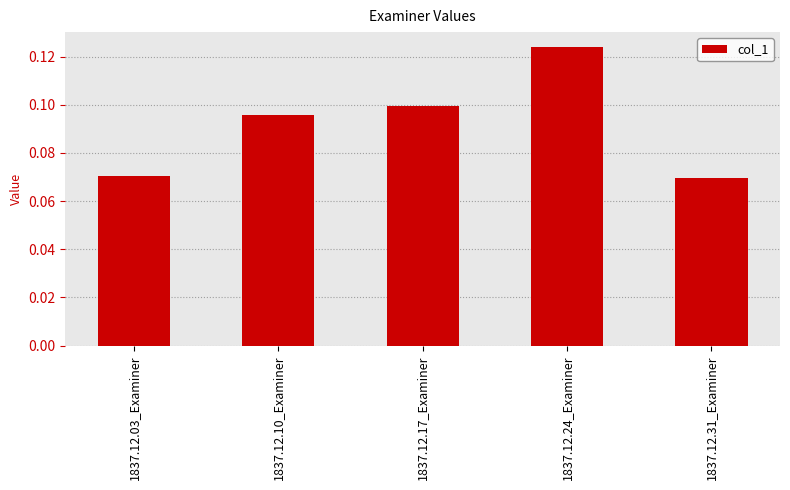

What is the sum of all values?

0.5